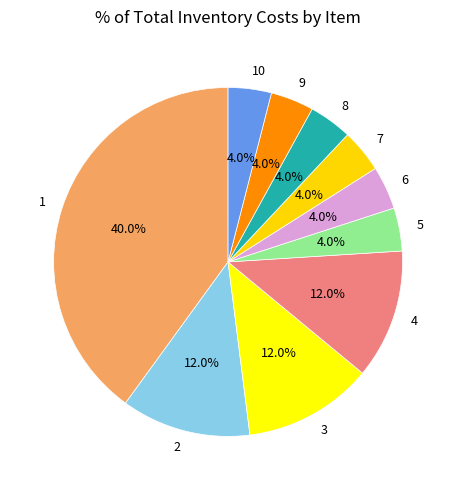

What is the total percentage of 8 and 2?

16.0%